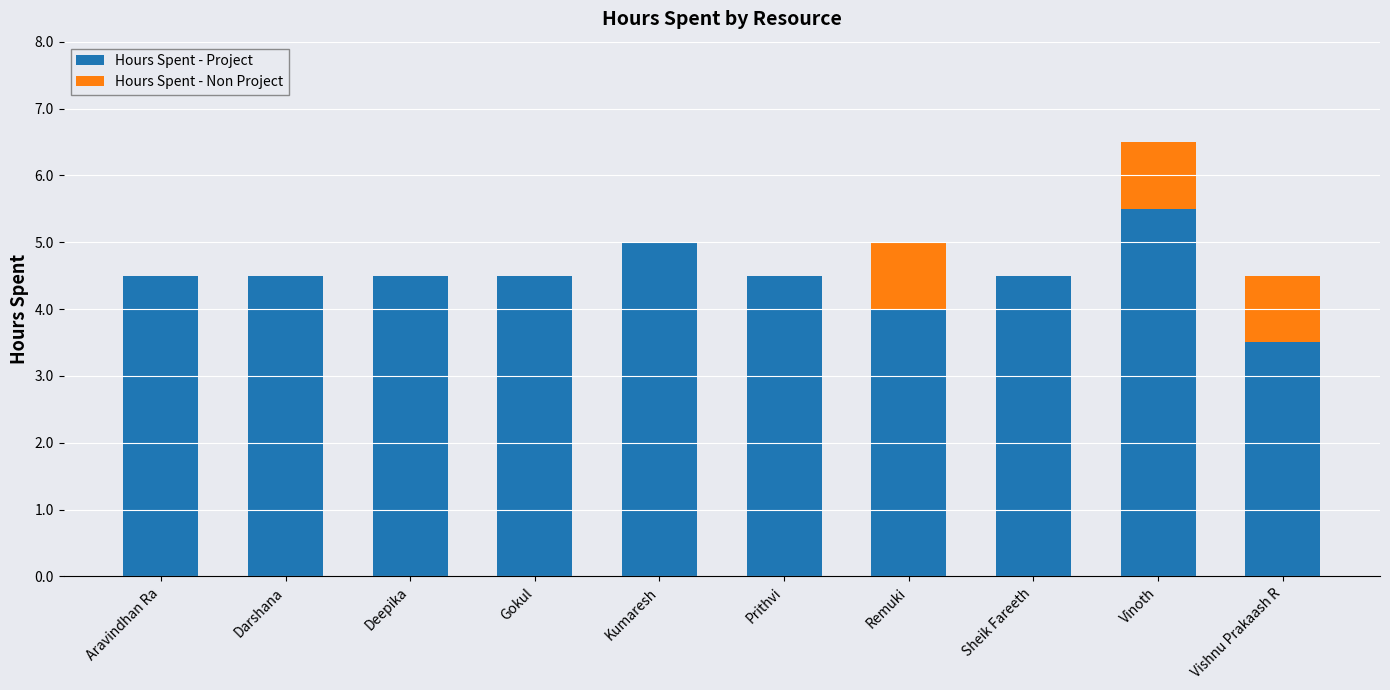

What is the total value across all series at Deepika?

4.5